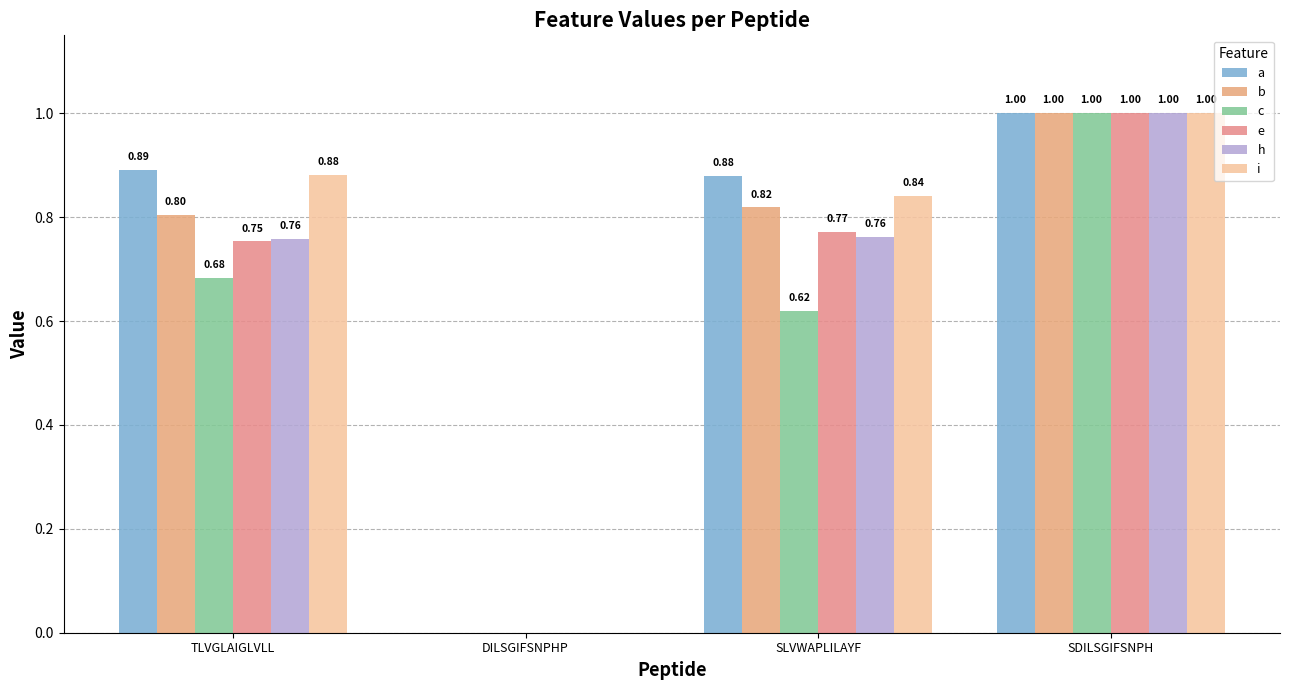

Which category has the highest value in the e series?

SDILSGIFSNPH